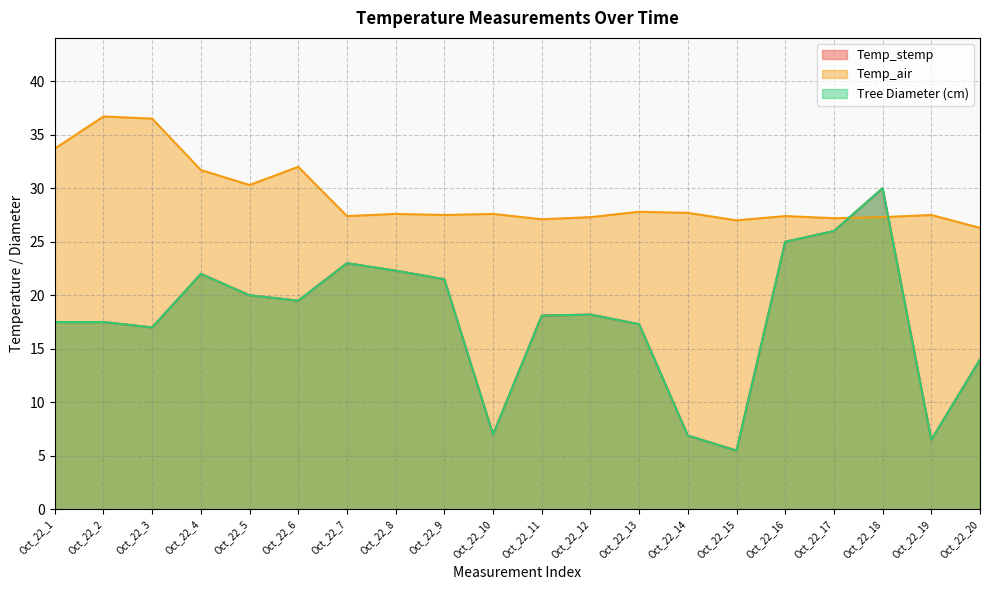

The value of Temp_stemp at Oct_22_15 is 9.7. True or false?

False